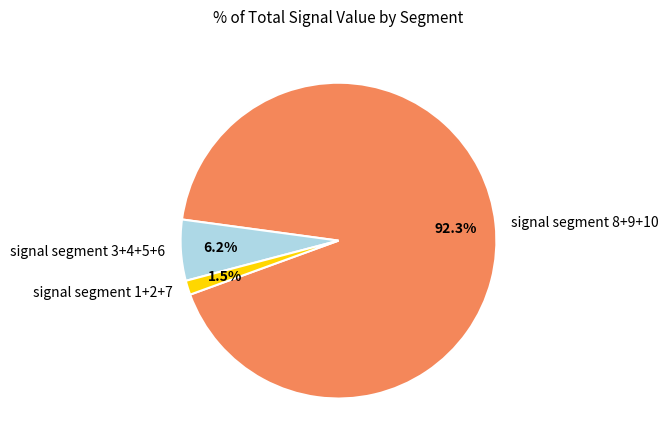

How much of the chart is everything except signal segment 1+2+7?

98.5%